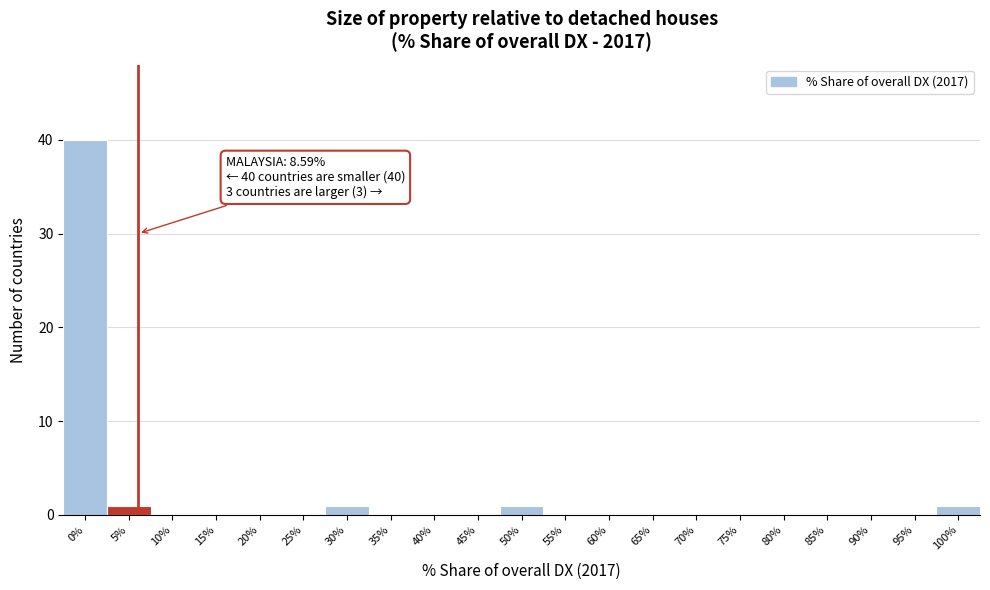

Reading left to right, list all the values displayed in this chart.

0%=40	5%=1	10%=0	15%=0	20%=0	25%=0	30%=1	35%=0	40%=0	45%=0	50%=1	55%=0	60%=0	65%=0	70%=0	75%=0	80%=0	85%=0	90%=0	95%=0	100%=1